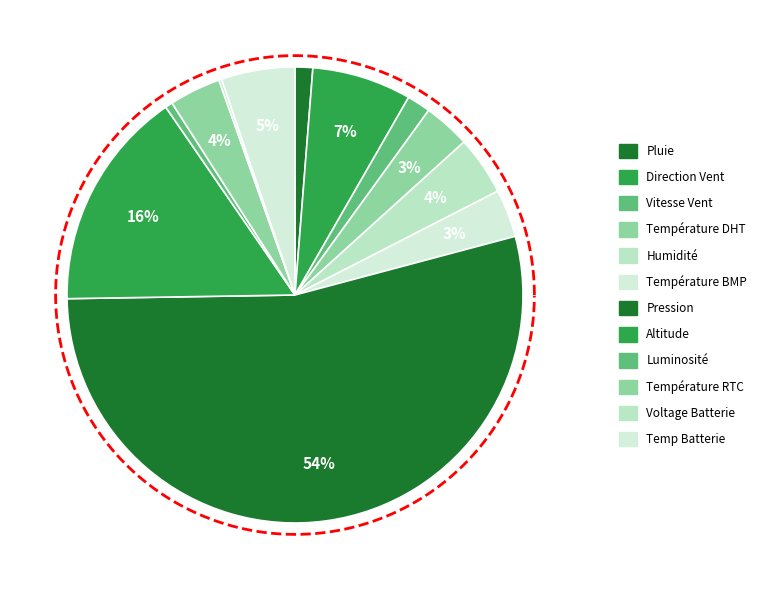

Which slice is the largest?

Pression